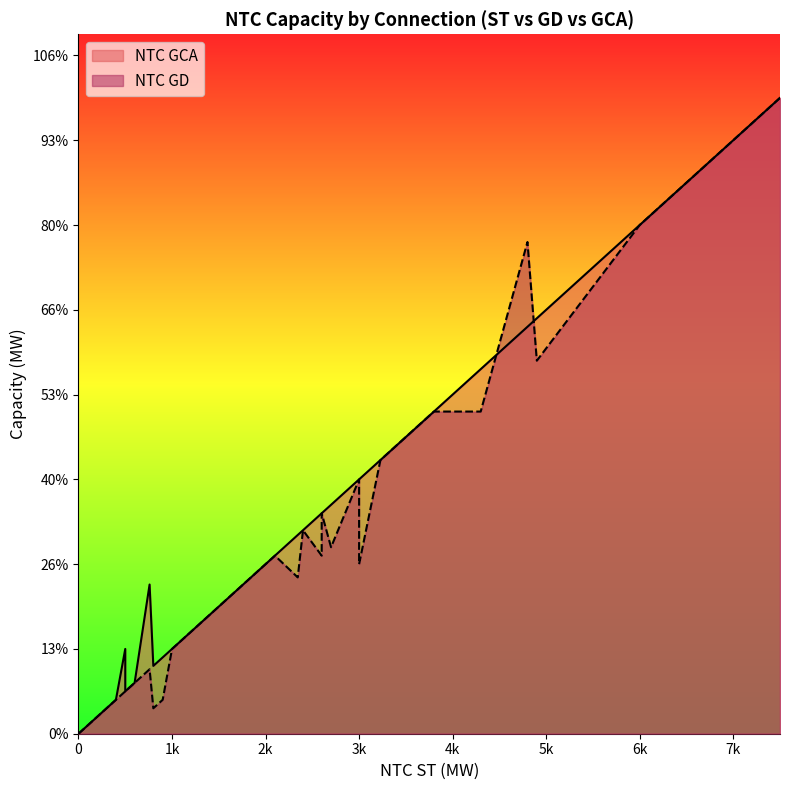

Which category has the highest value in the NTC GD series?

7500